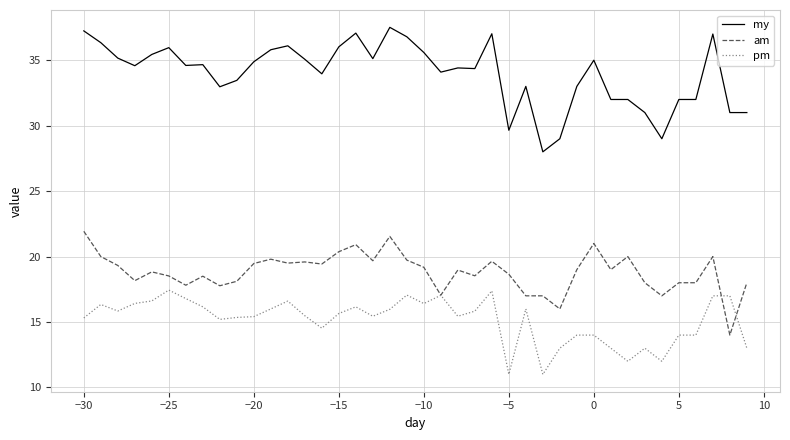

Which series has the largest total across all categories?

my